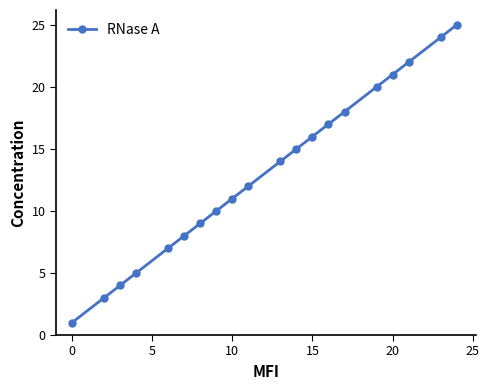

Reading right to left, list all the values displayed in this chart.

25	24	22	21	20	18	17	16	15	14	12	11	10	9	8	7	5	4	3	1